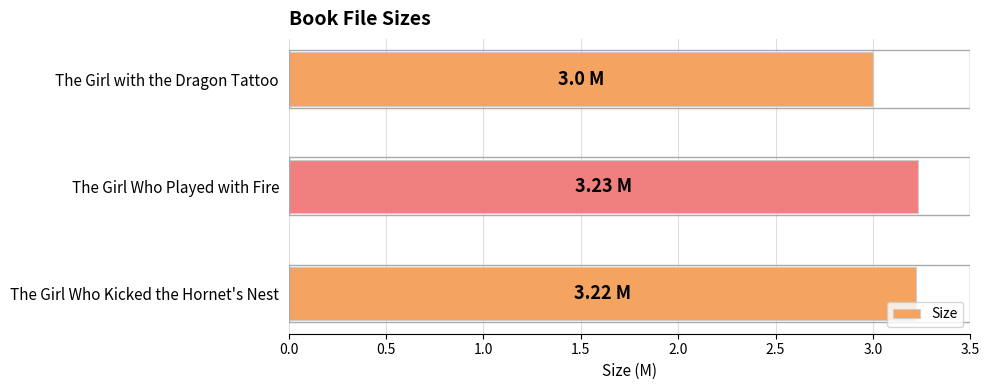

How many categories are shown in the chart?

3